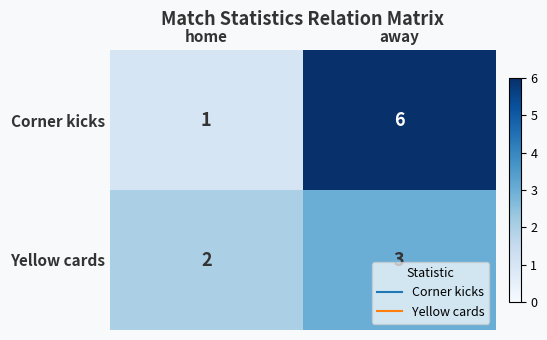

Which series has the largest range (max minus min)?

Corner kicks